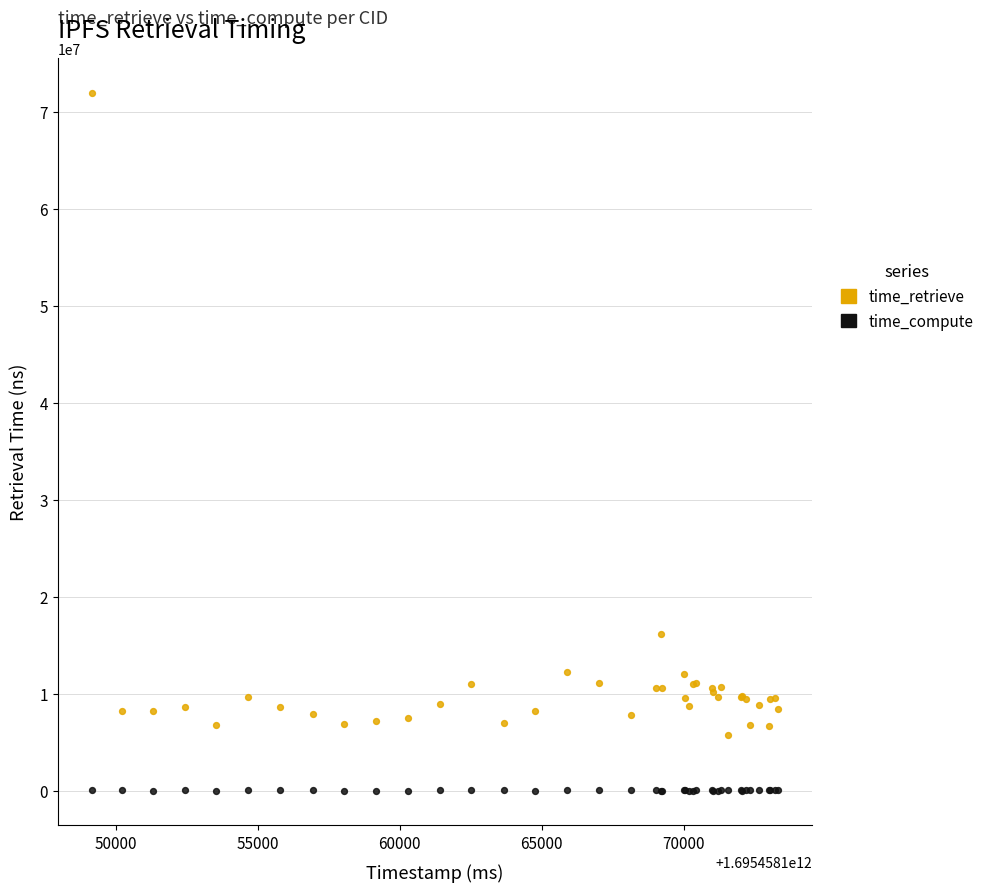

Which series contains the highest Y value?

time_retrieve